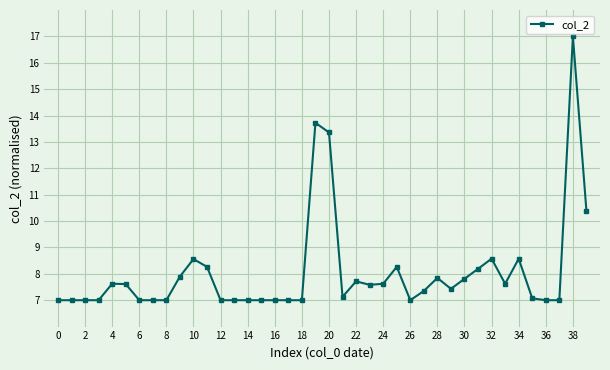

What is the value of the 19th point from the left?

7.0